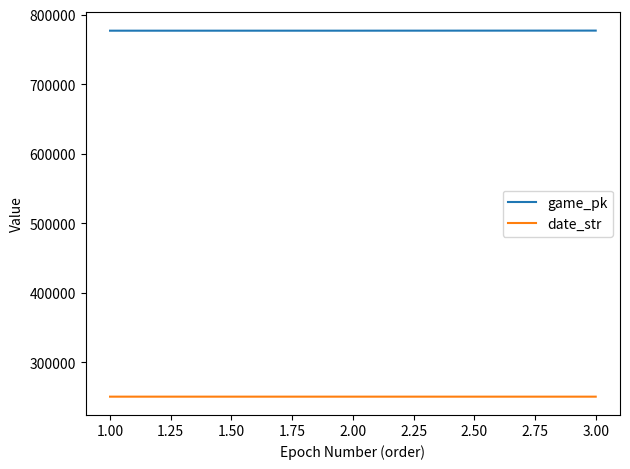

What are all the series names shown in the legend?

game_pk, date_str